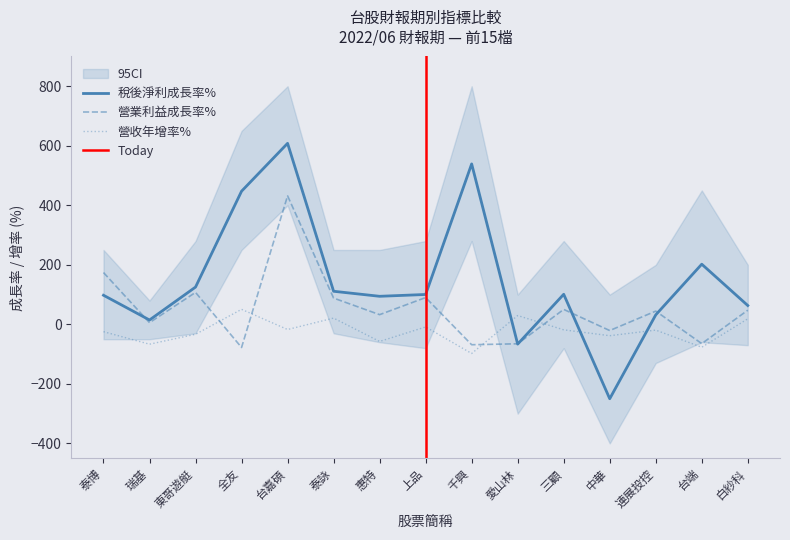

The 營業利益成長率% series shows -65.2 at 愛山林. True or false?

True